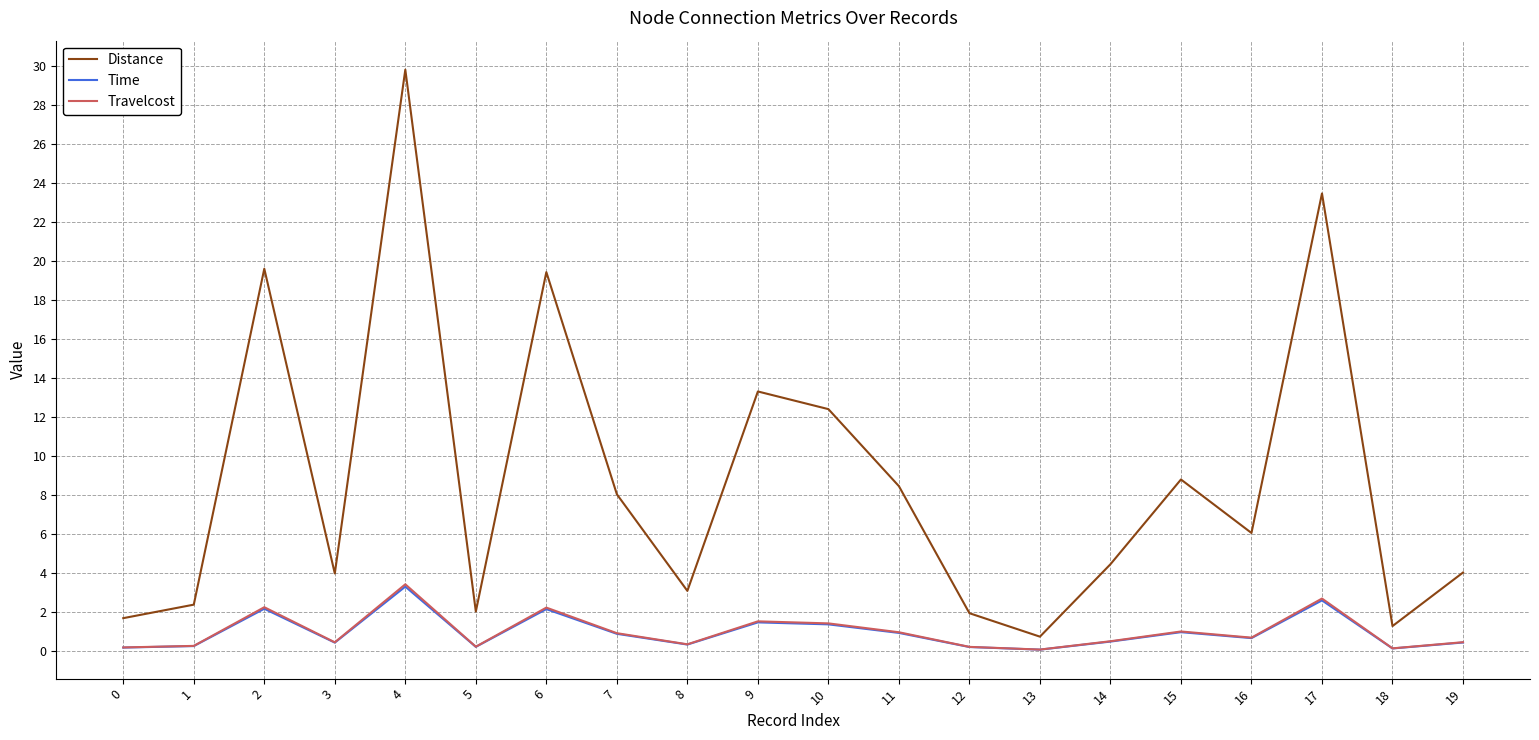

At how many categories does at least one series exceed 0?

20